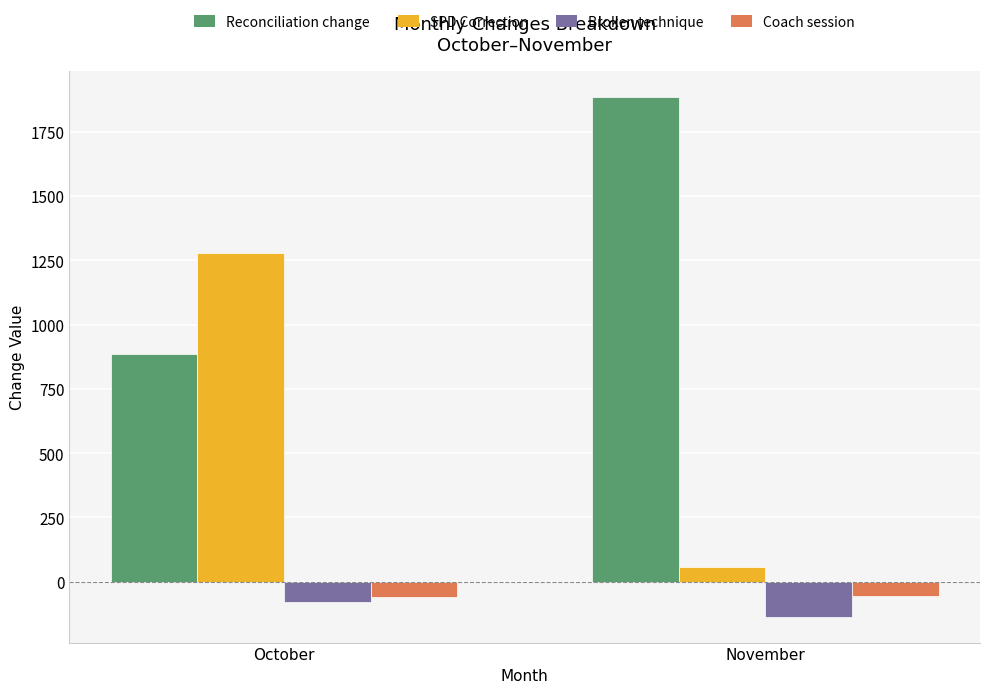

At November, list the series in order from largest to smallest.

Reconciliation change, SPD Correction, Coach session, Broken technique